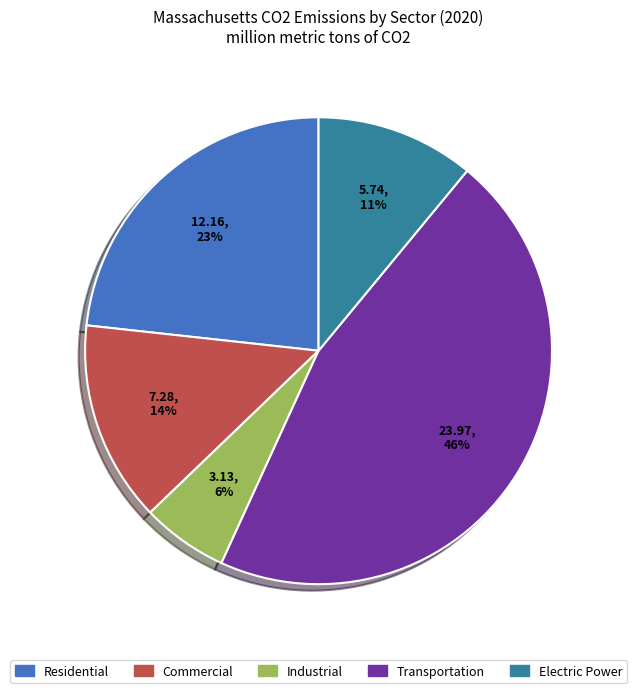

Rank the categories by value from highest to lowest.

Transportation, Residential, Commercial, Electric Power, Industrial